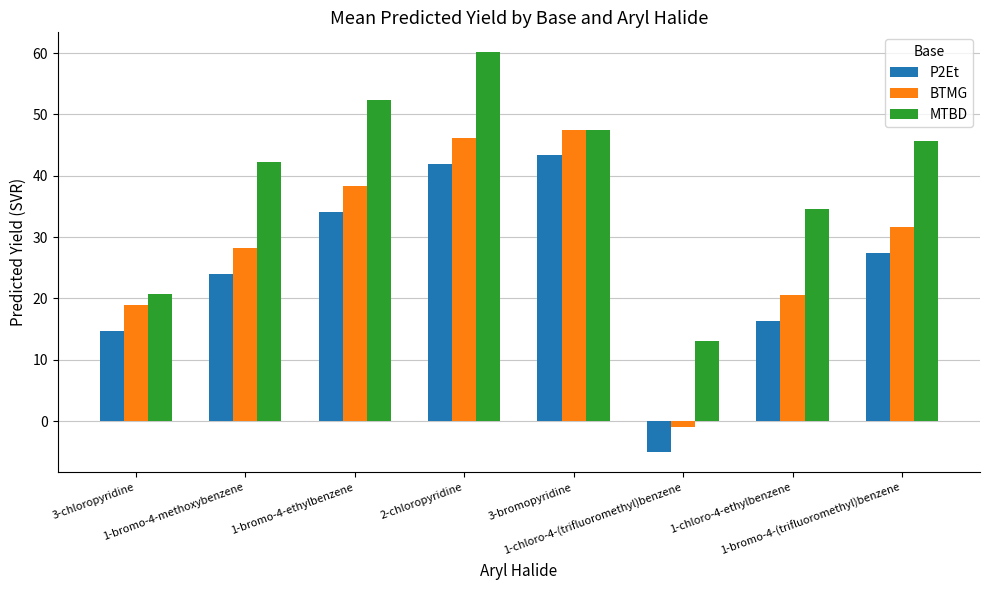

Reading left to right, what are all the values shown in this chart?

P2Et: 14.7	24.0	34.2	41.9	43.3	-5.1	16.4	27.4
BTMG: 18.9	28.2	38.3	46.1	47.5	-0.9	20.6	31.6
MTBD: 20.7	42.2	52.4	60.1	47.5	13.1	34.6	45.6